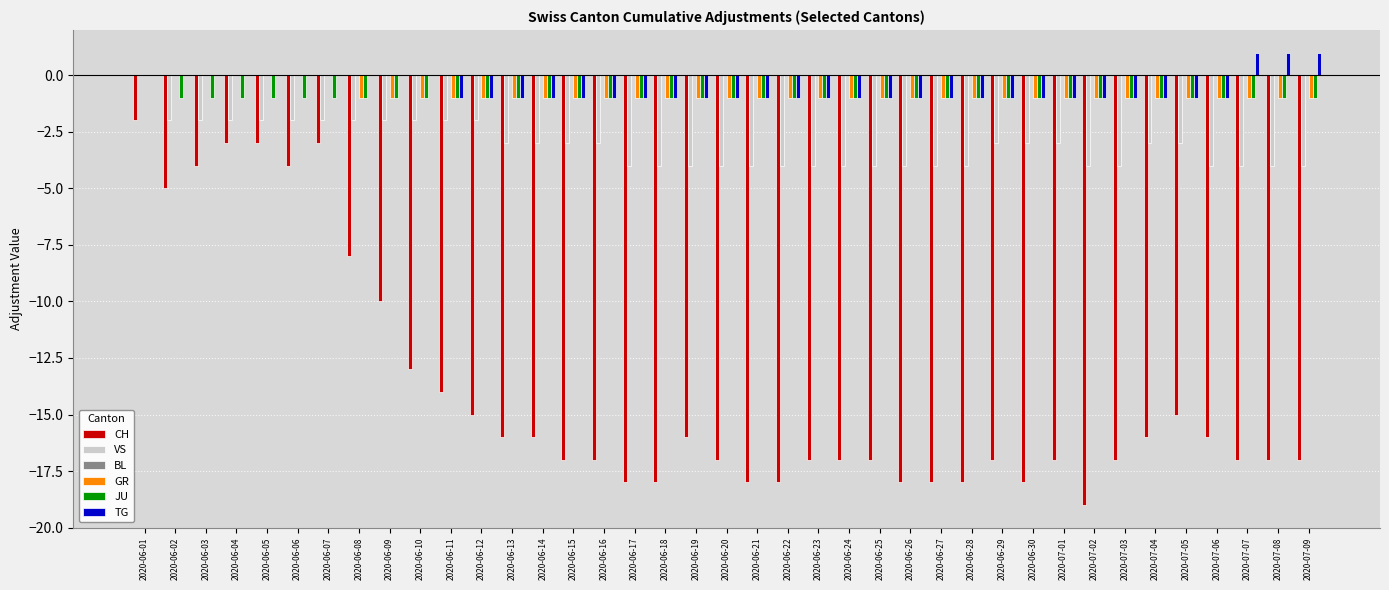

What is the sum of all CH values?

-546